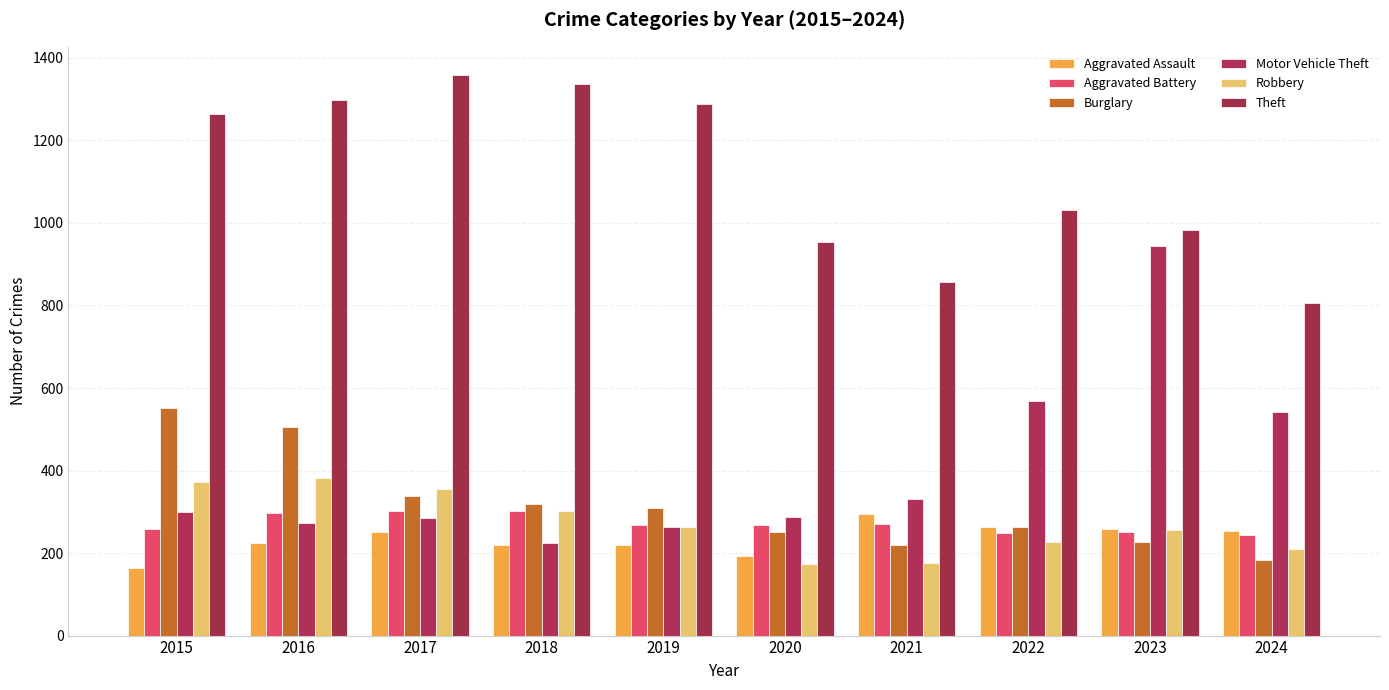

What are all the series names shown in the legend?

Aggravated Assault, Aggravated Battery, Burglary, Motor Vehicle Theft, Robbery, Theft